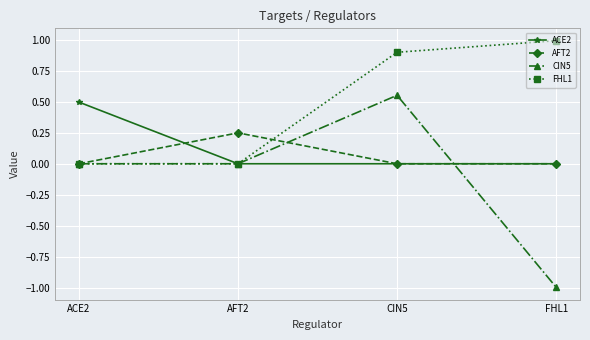

Which series has the largest total across all categories?

FHL1